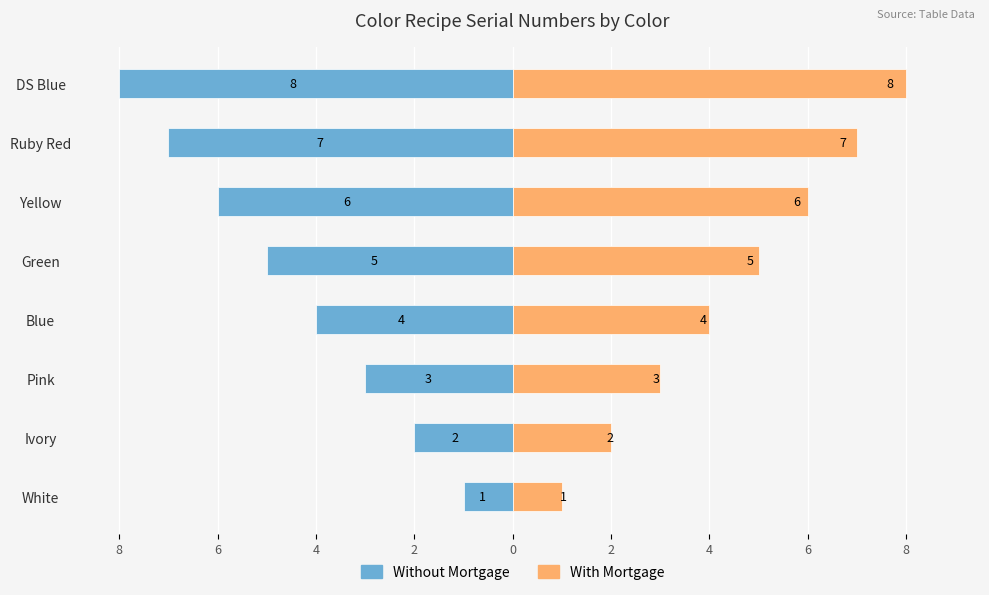

What is the average value of the Without Mortgage series?

-4